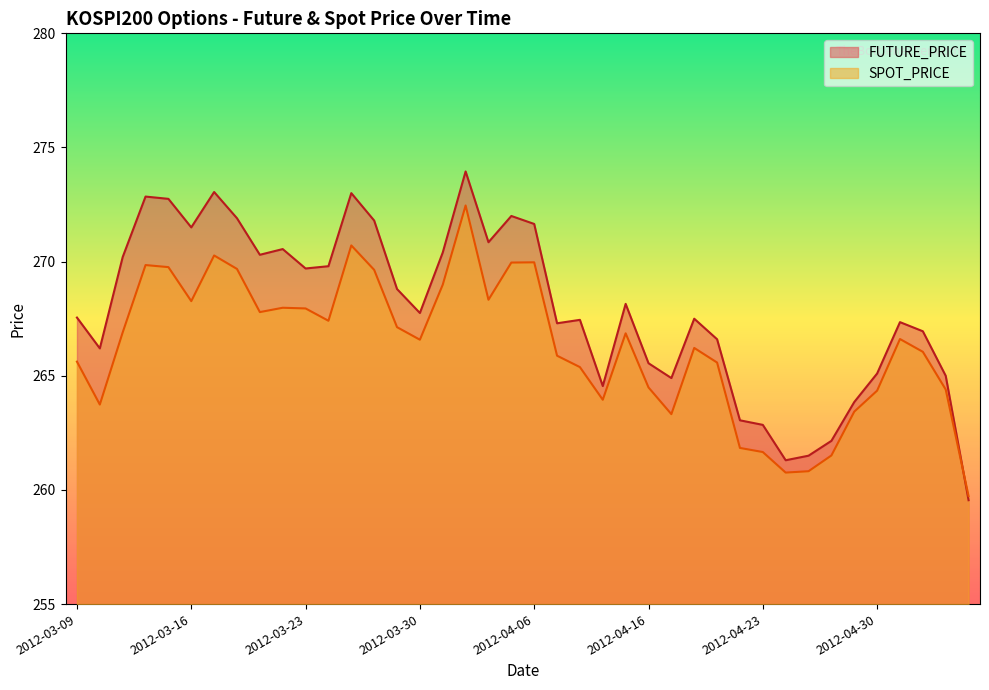

Which series changed the most between 2012-03-13 and 2012-03-16?

SPOT_PRICE